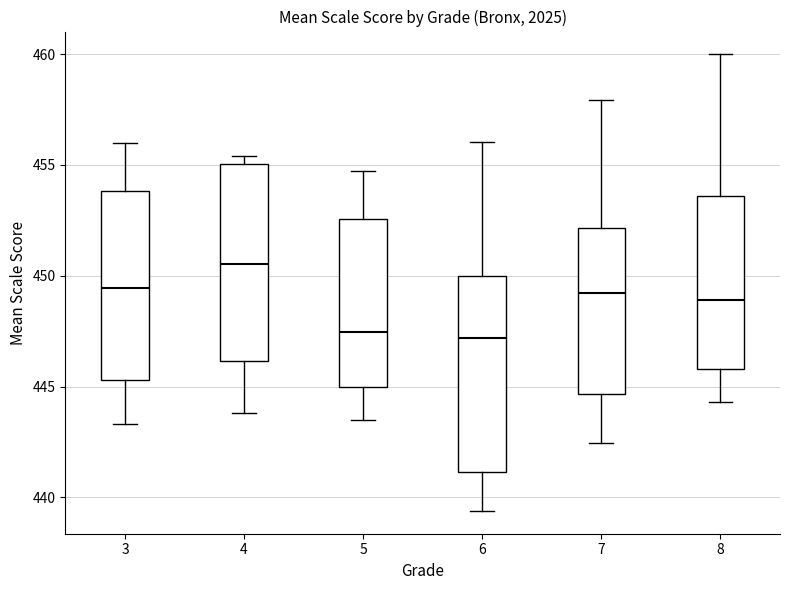

Which box has the highest median line?

4